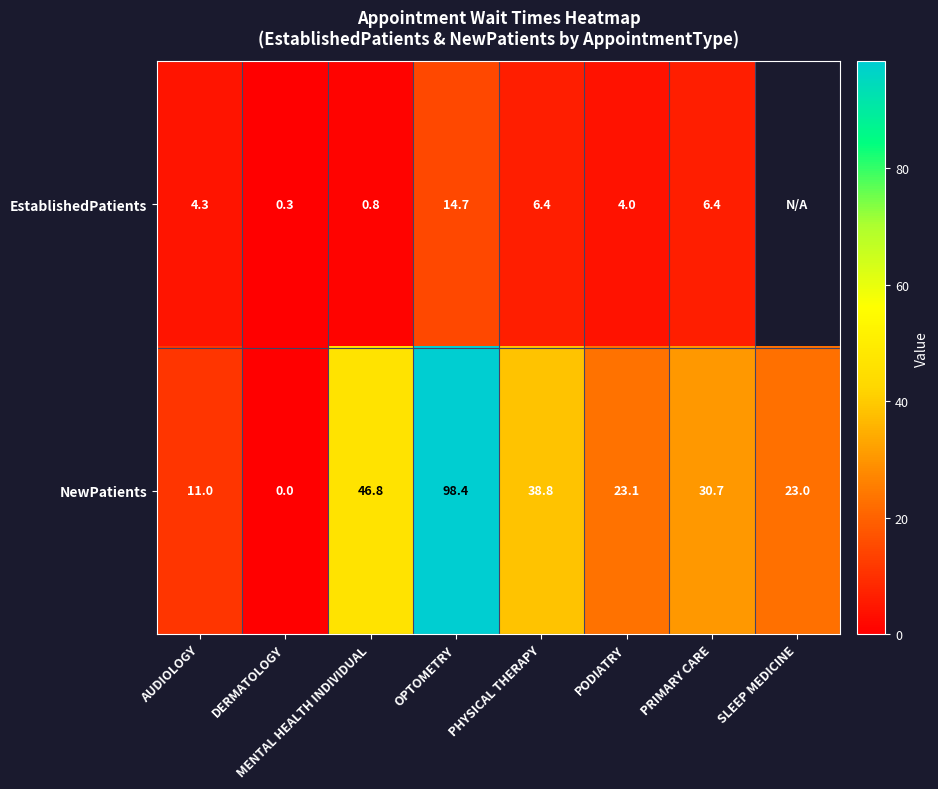

True or false: EstablishedPatients has a value of 0.4 at DERMATOLOGY.

False